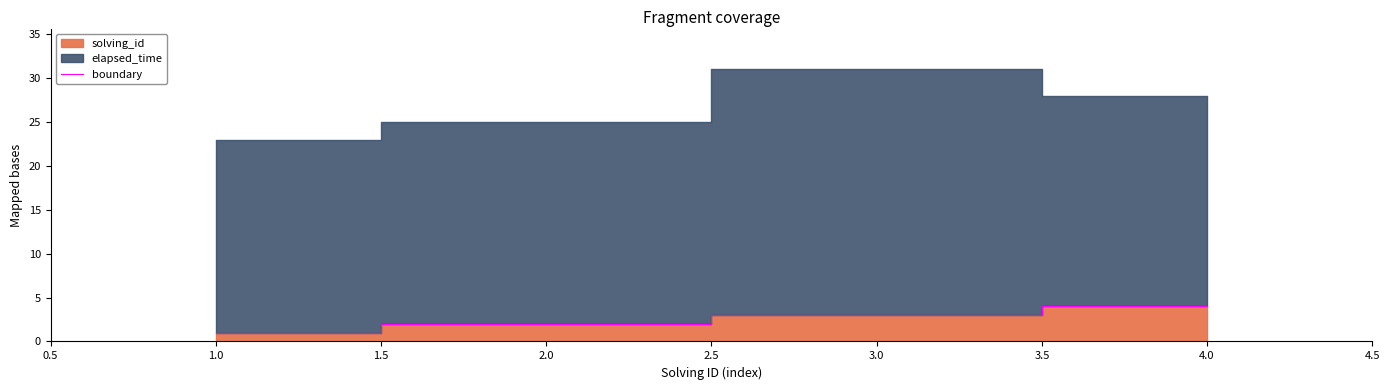

Is it true that boundary equals 3 at 3.0?

True